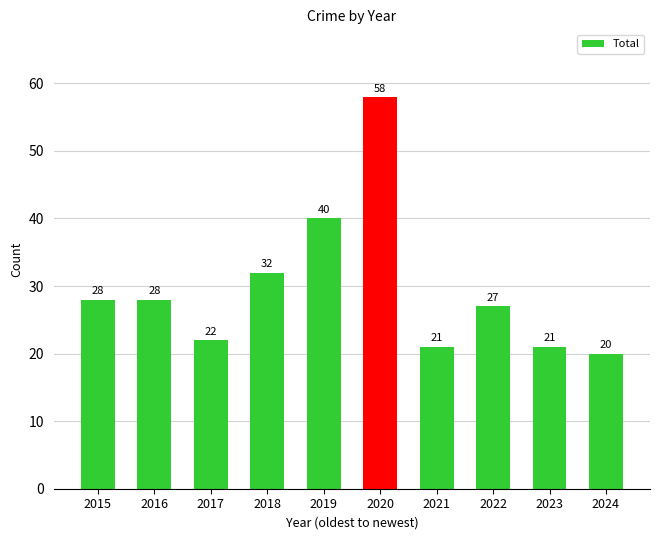

What is the sum of the values at 2024 and 2020?

78